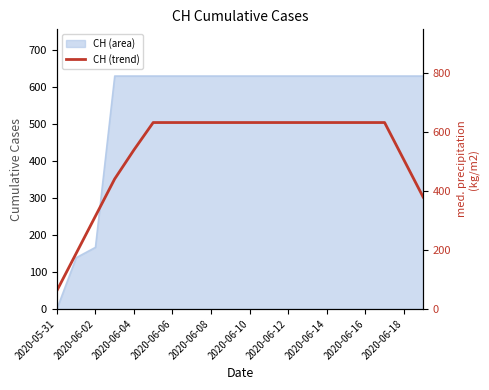

True or false: the data has more than 2 interior local peaks.

False